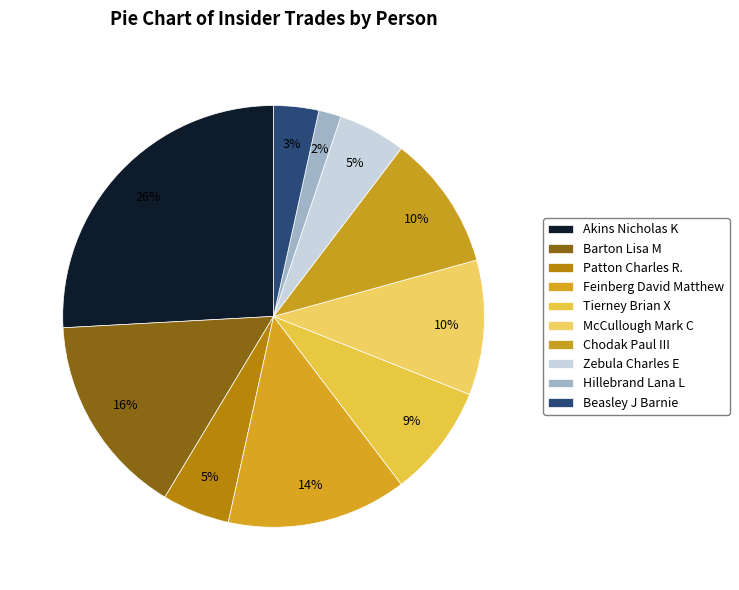

Count the number of slices in the pie.

10